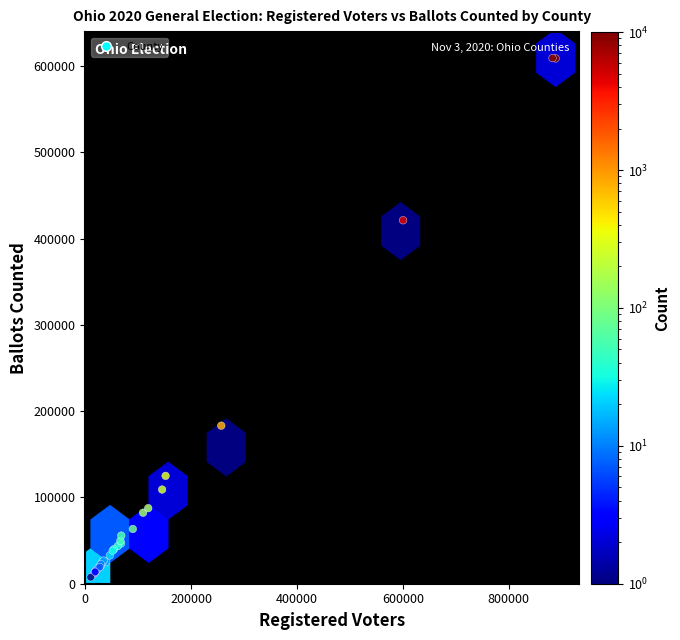

What Y value in the scatter plot is closest to 308492?

421377